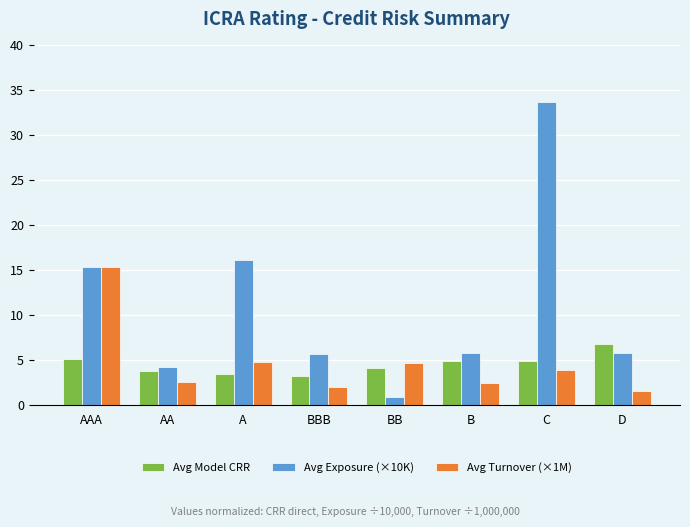

What are all the series names shown in the legend?

Avg Model CRR, Avg Exposure (×10K), Avg Turnover (×1M)